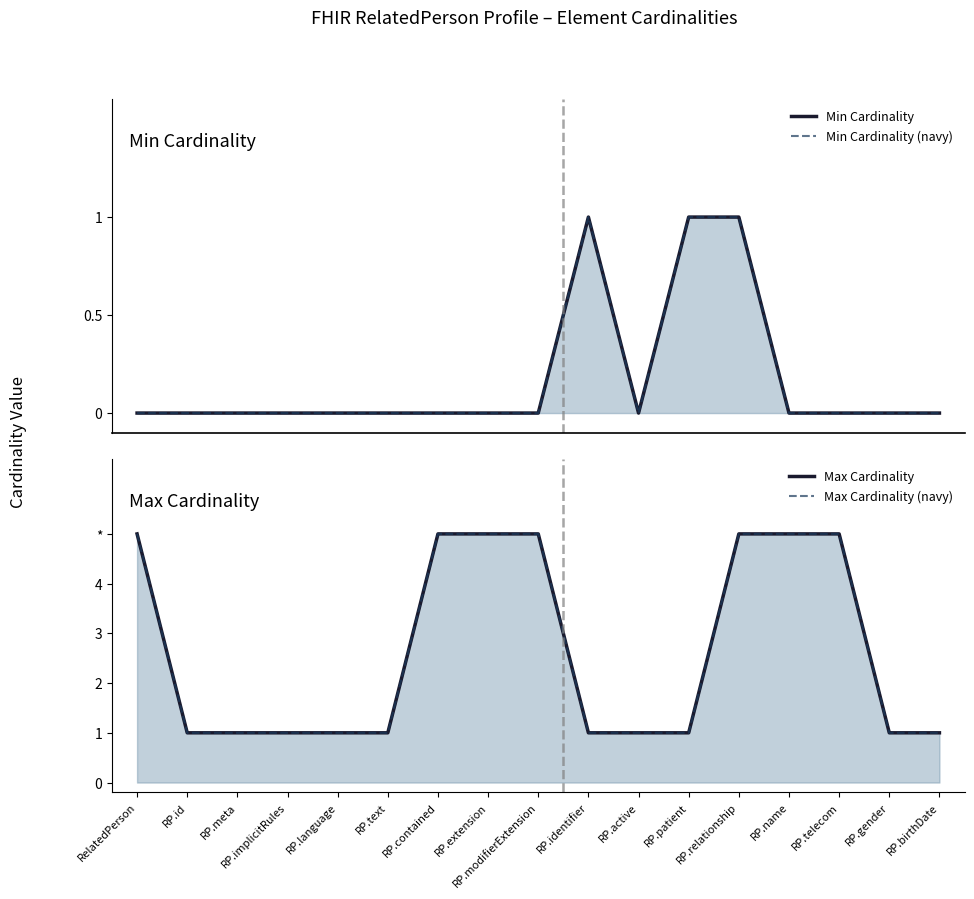

Which category has the lowest value in the Max Cardinality (navy) series?

RP.id